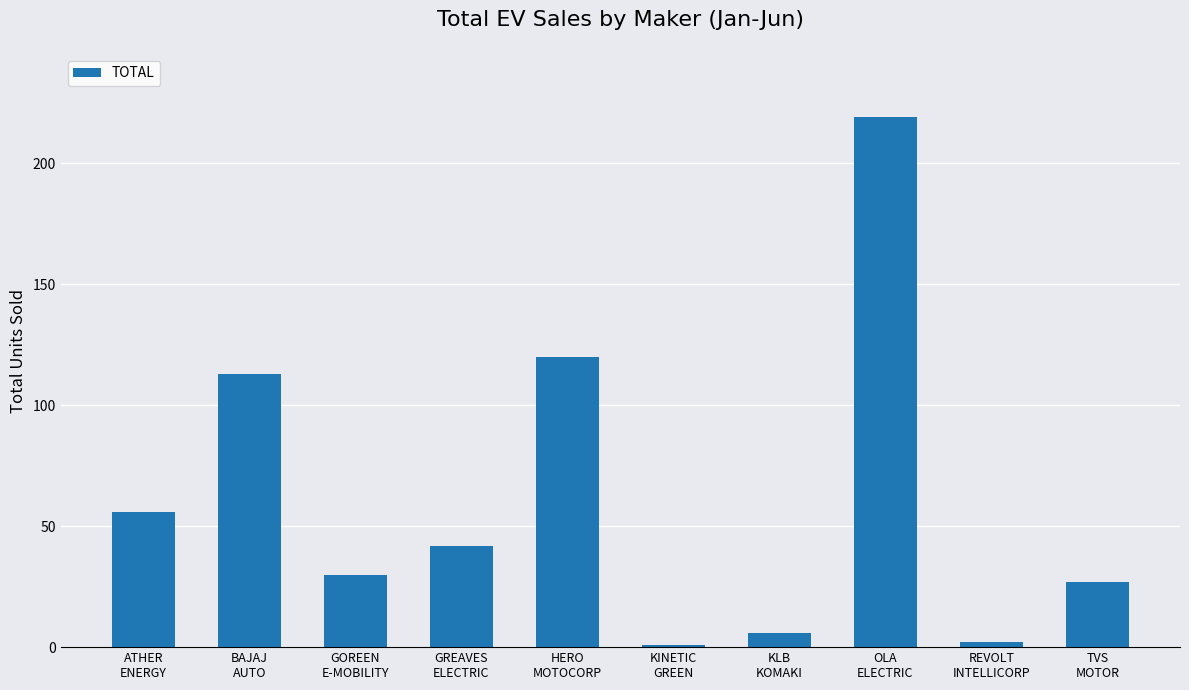

What is the greatest value displayed?

219